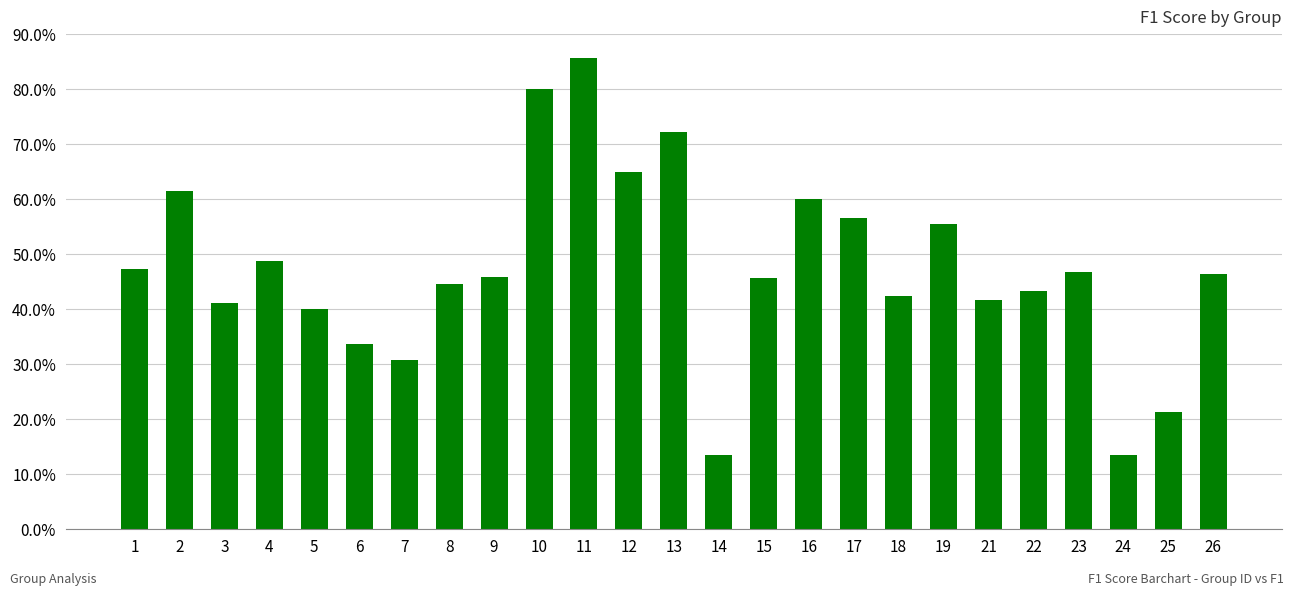

Does the chart contain any negative values?

No